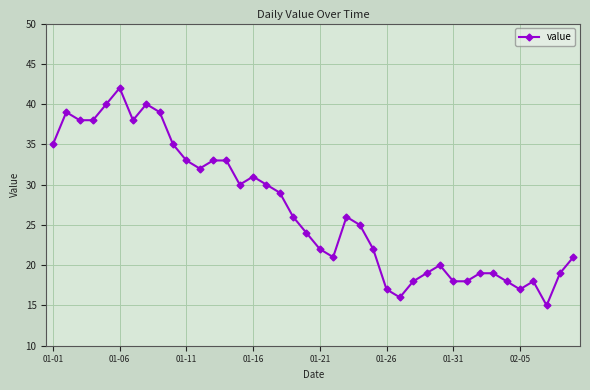

What is the smallest value displayed?

15